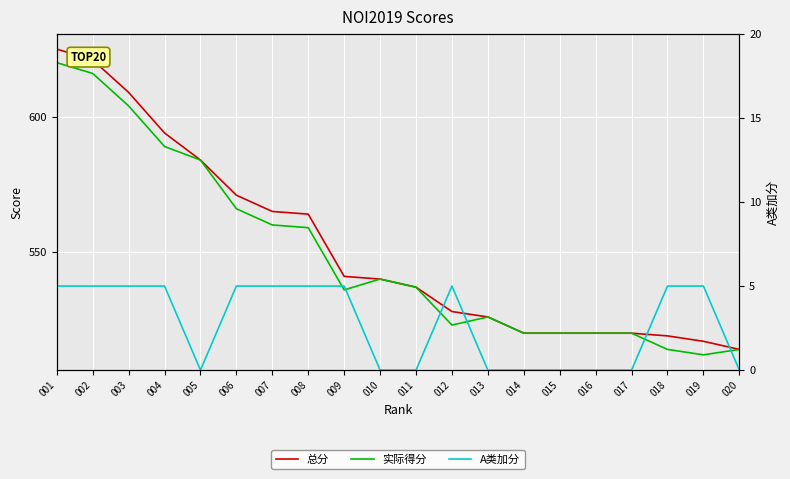

Which series changed the most between 006 and 019?

总分